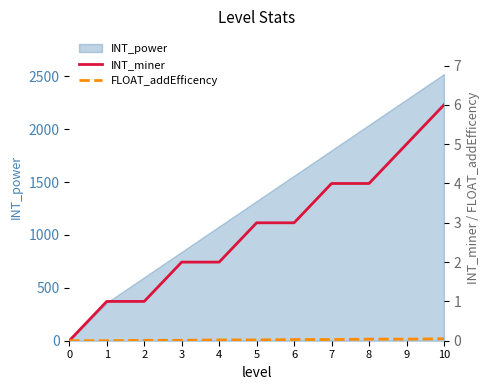

List the labels in order of INT_power value, largest first.

10, 9, 8, 7, 6, 5, 4, 3, 2, 1, 0